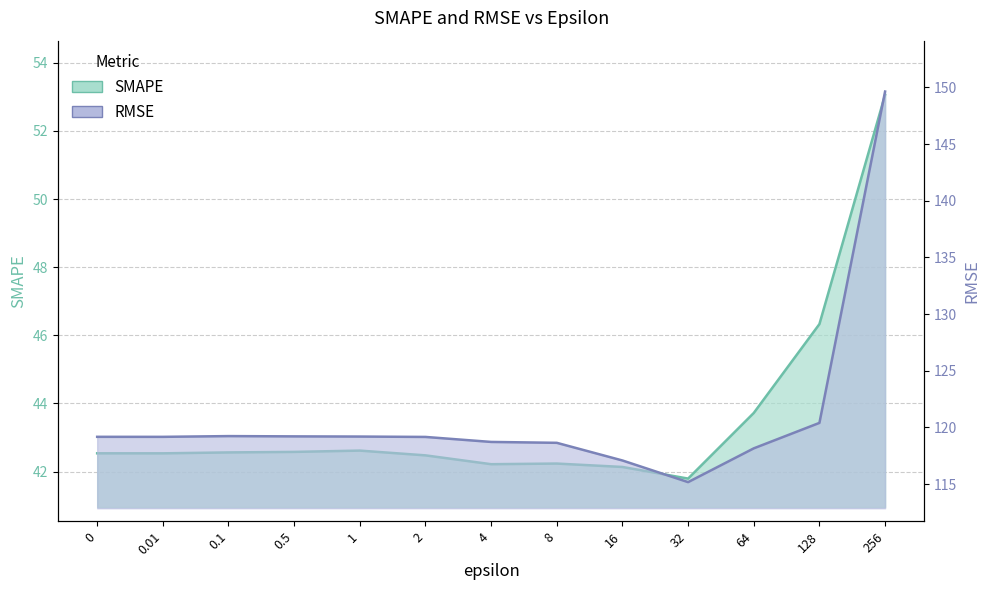

Reading right to left, extract all data points from this chart.

SMAPE: 53.1	46.3	43.7	41.8	42.1	42.2	42.2	42.5	42.6	42.6	42.6	42.5	42.5
RMSE: 149.6	120.4	118.2	115.2	117.1	118.6	118.7	119.2	119.2	119.2	119.2	119.2	119.2